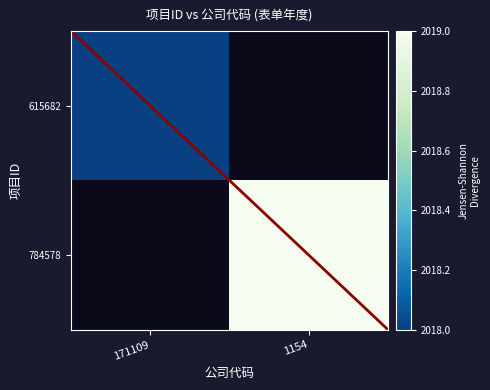

Rank the series by their maximum value, from lowest to highest.

615682, 784578